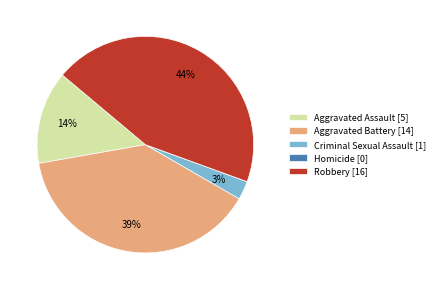

Do Criminal Sexual Assault [1] and Aggravated Battery [14] together represent more than half of the pie?

No